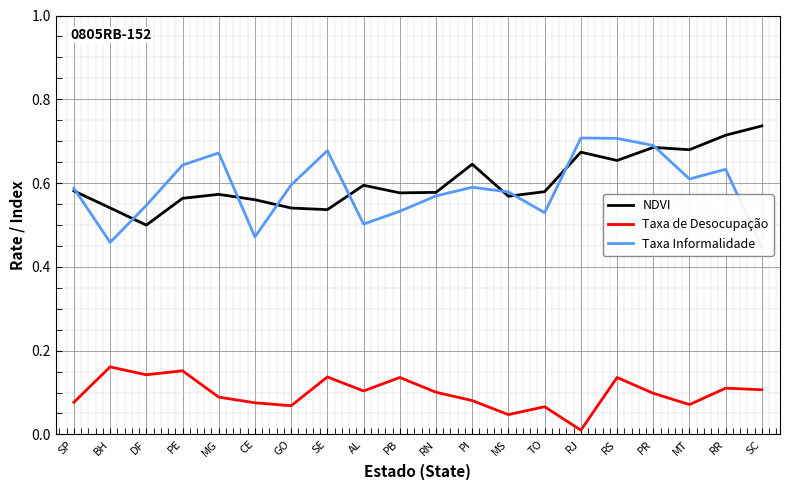

Between RS and GO, which is larger?

RS